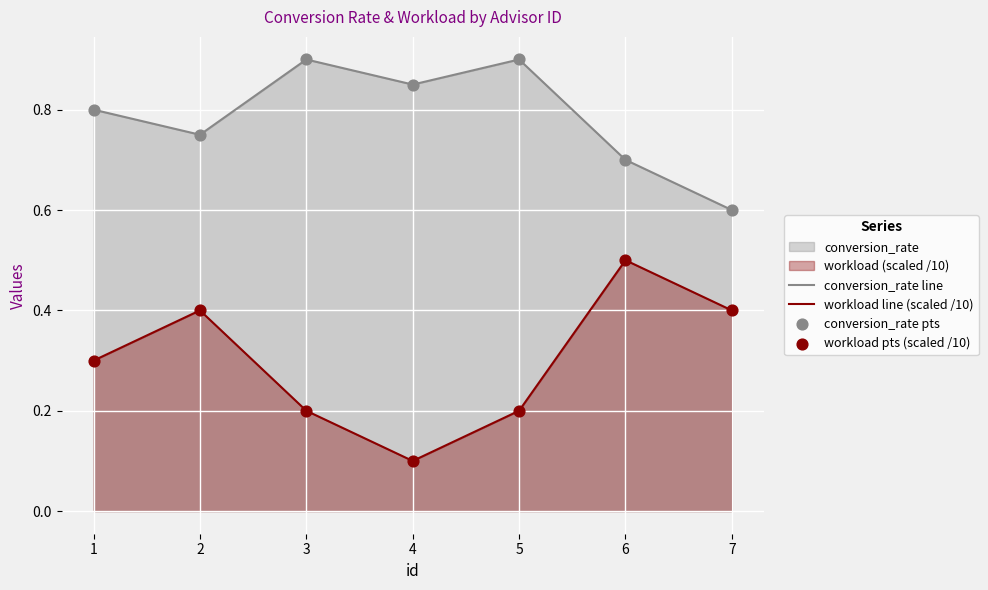

Which series has the widest spread of Y values?

workload line (scaled /10)